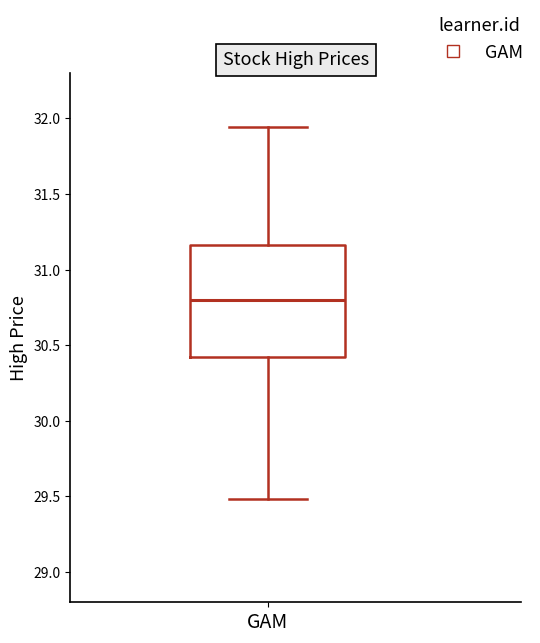

Where is the upper edge of the box for GAM on the y-axis? The values are not printed on the chart, so give them approximately, as read against the axis.

31.15